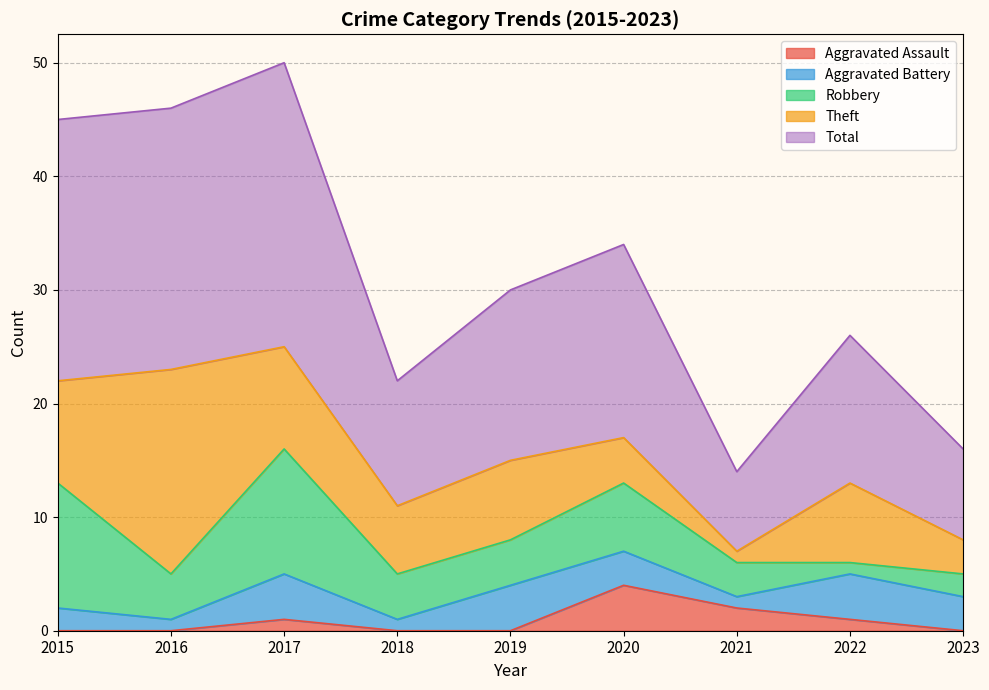

Between which two adjacent categories do Aggravated Battery and Aggravated Assault first intersect?

2019 and 2020